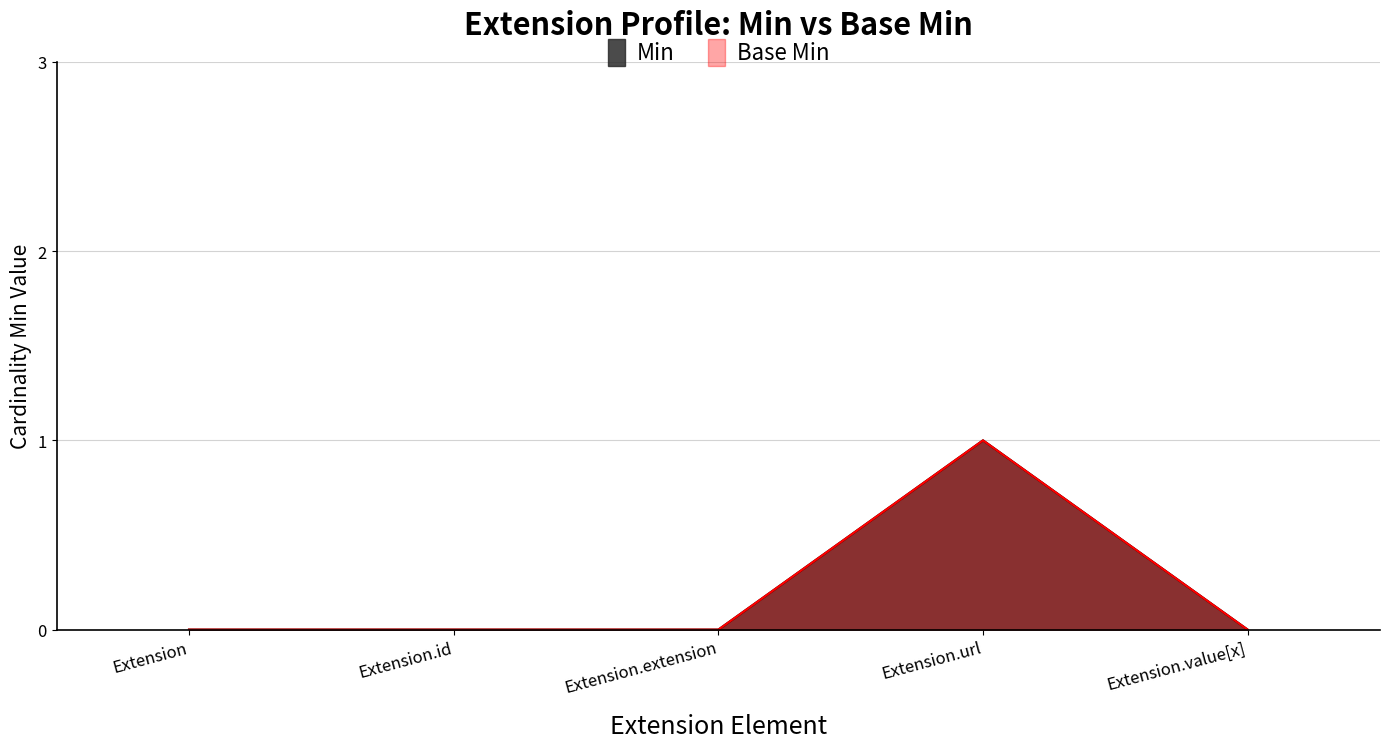

At how many categories does at least one series exceed 0?

1